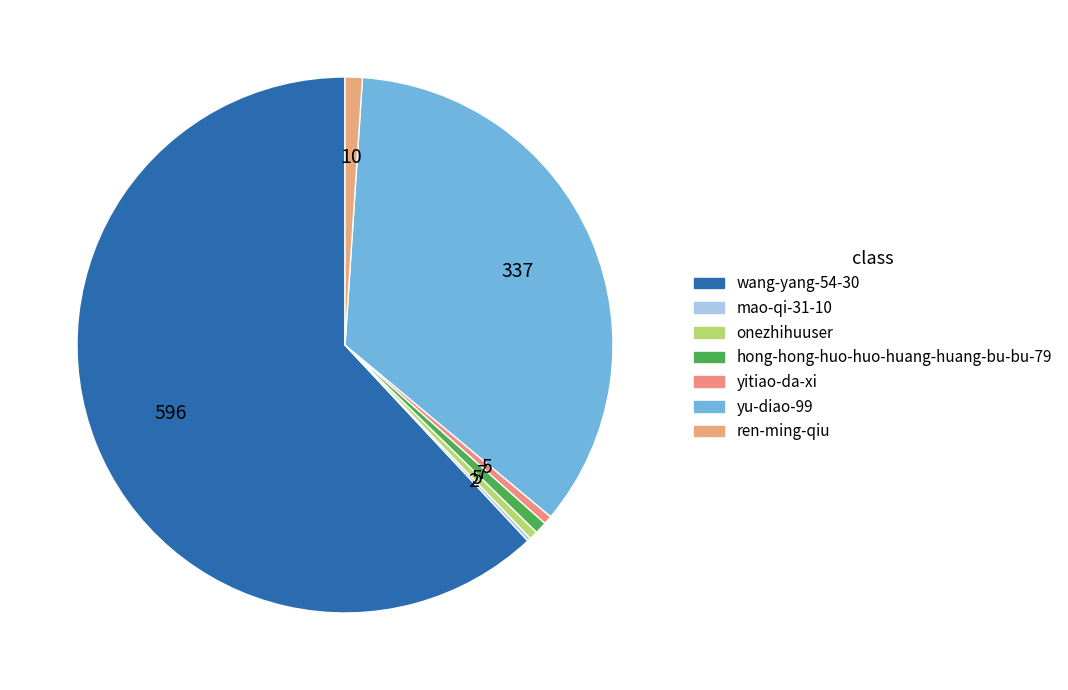

Combined, what portion of the pie is wang-yang-54-30 and onezhihuuser?

62.5%